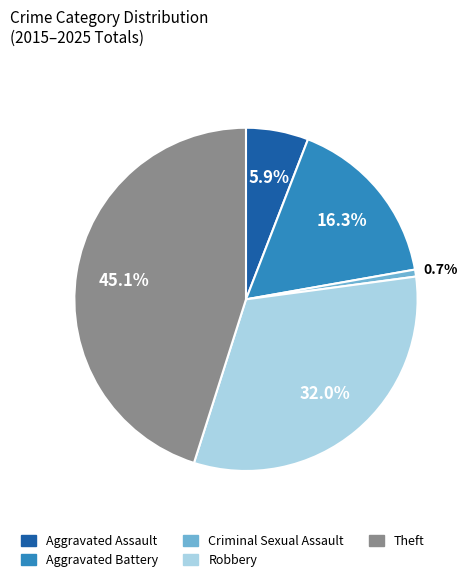

To the nearest percent, what is the combined percentage of Criminal Sexual Assault and Aggravated Battery?

17%